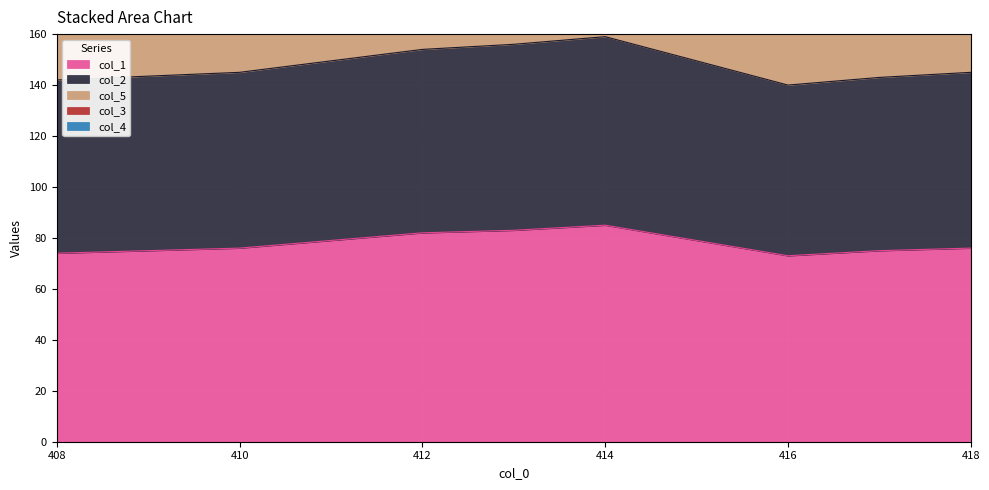

Which series changed the most between 410.0 and 417.0?

col_5